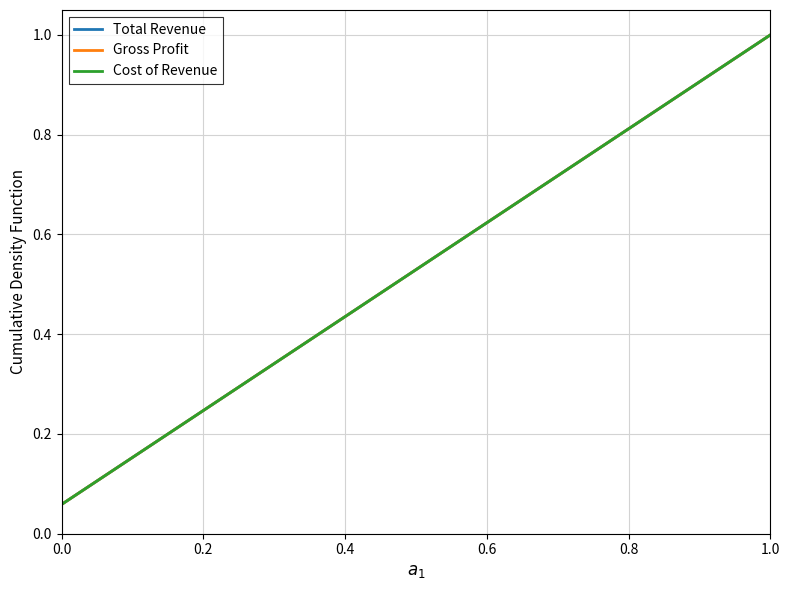

Is this an area chart (filled region under the line)?

No